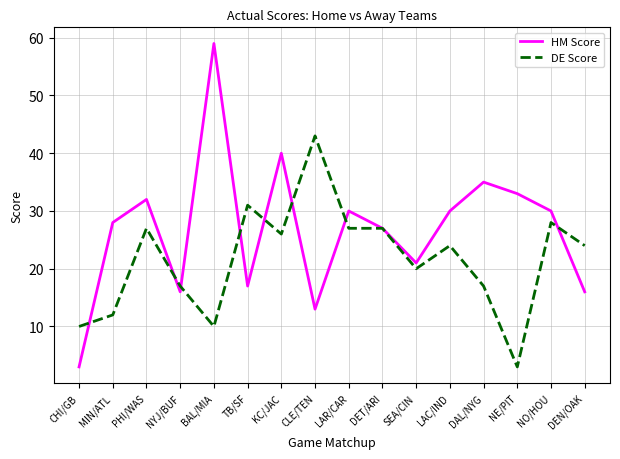

At NO/HOU, list the series in order from largest to smallest.

HM Score, DE Score